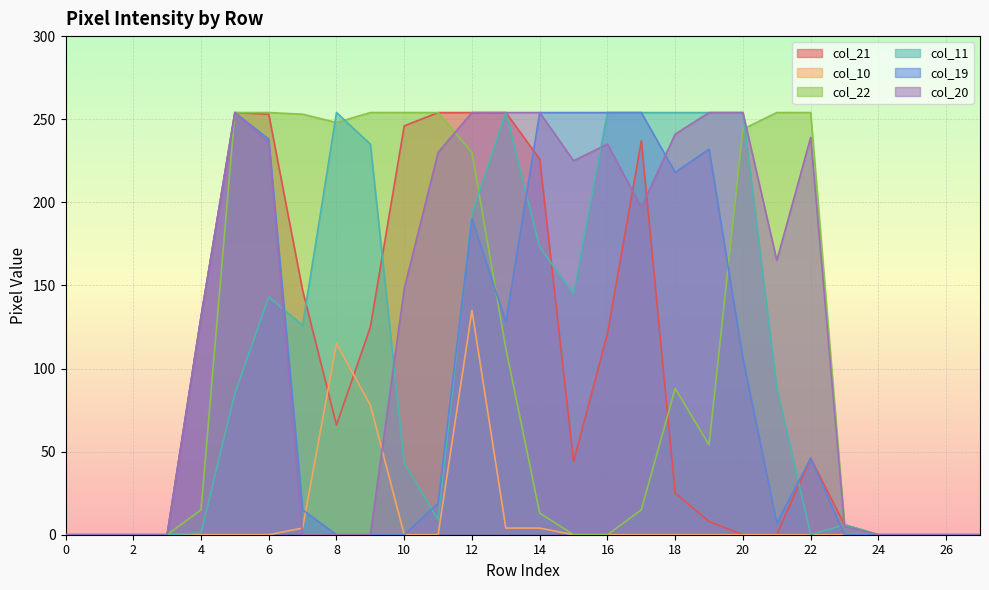

Is it true that col_19 equals 0 at 27?

True